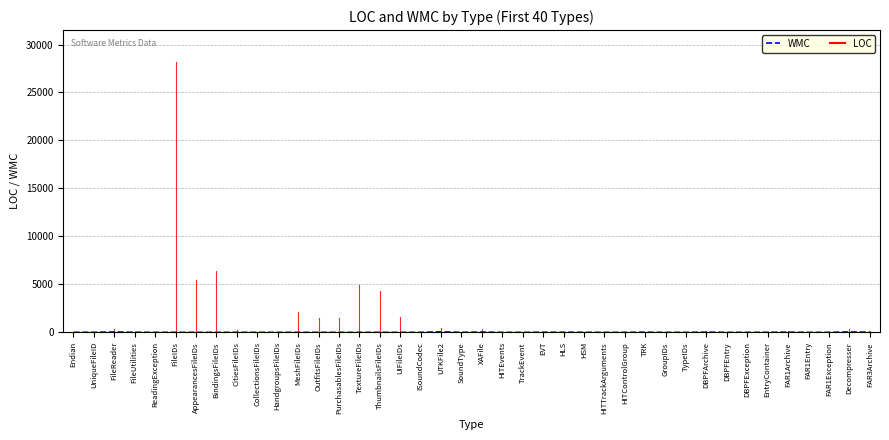

Is it true that the value at CitiesFileIDs is 0?

True